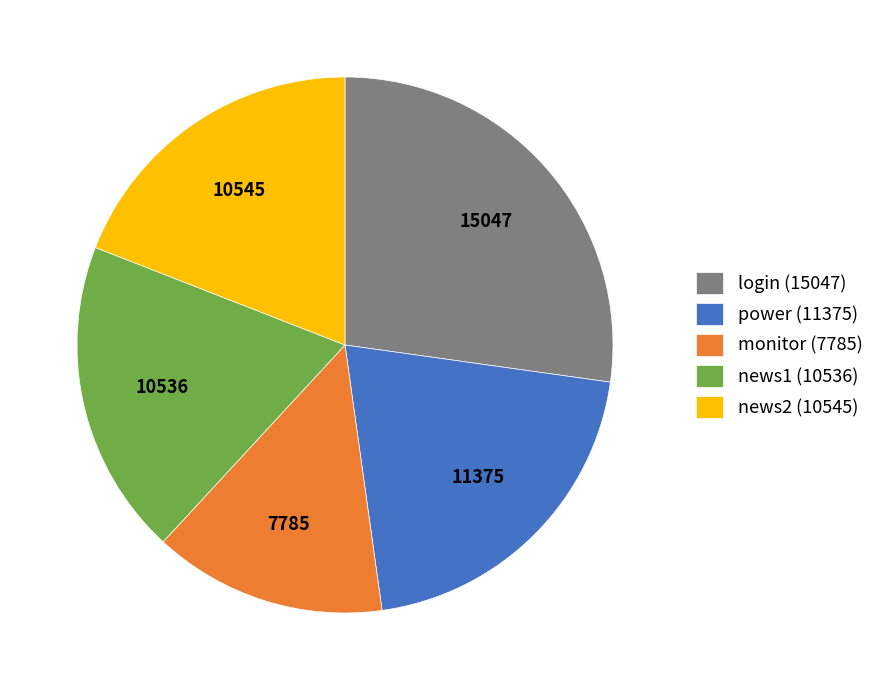

Does power (11375) represent more than half of the total?

No